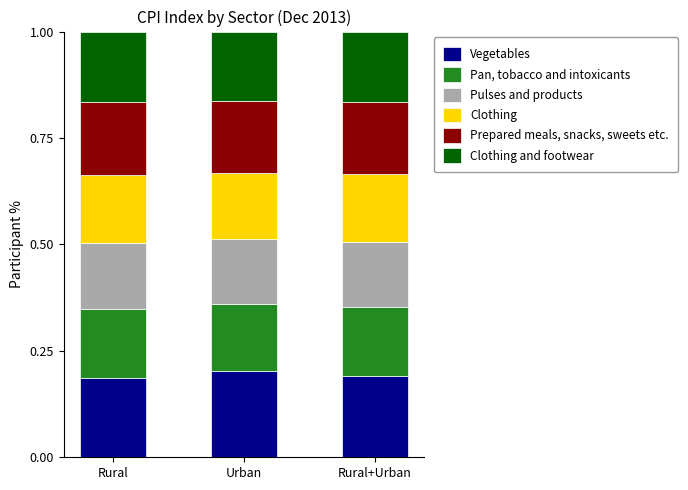

What is the total value across all series at Rural+Urban?

1.0